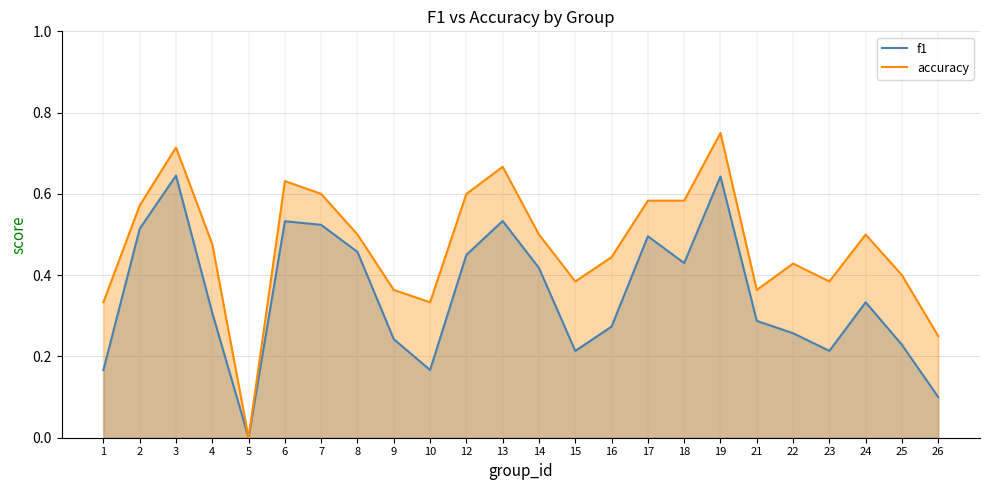

At which label is accuracy closest to 0?

5